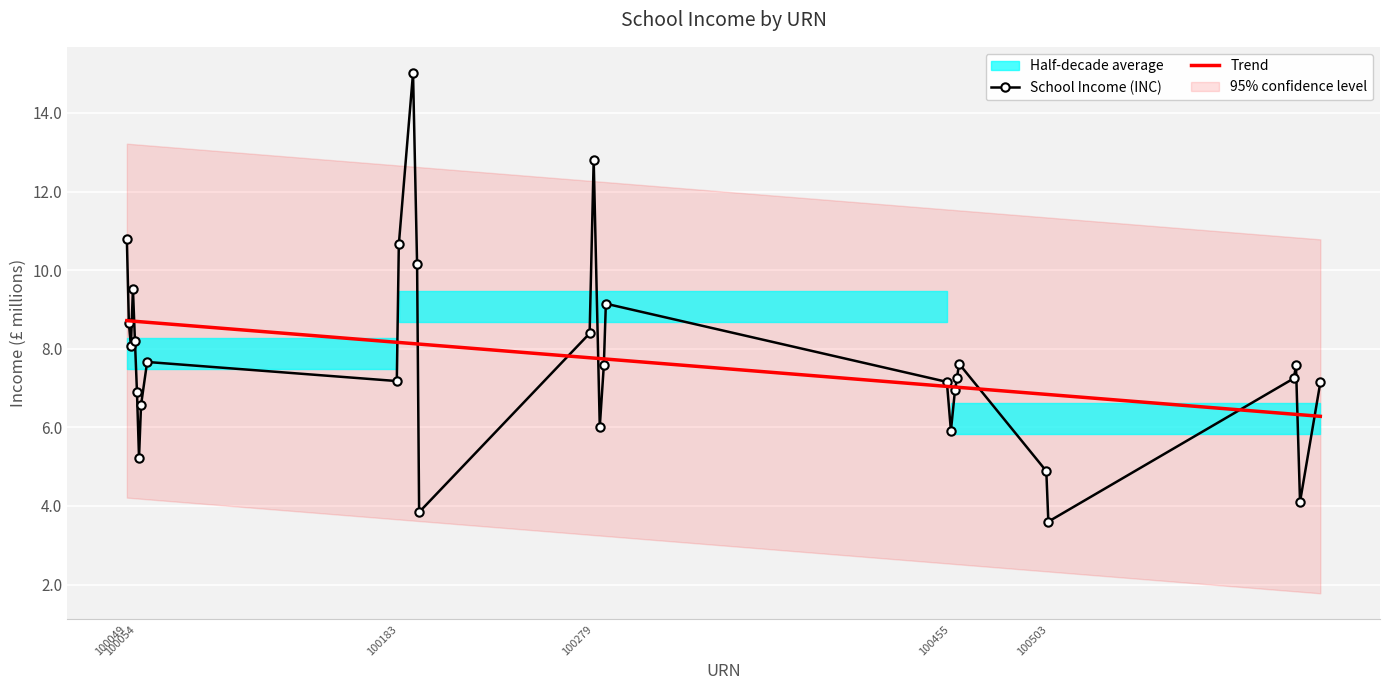

The value at 100284 is 1.7. True or false?

False